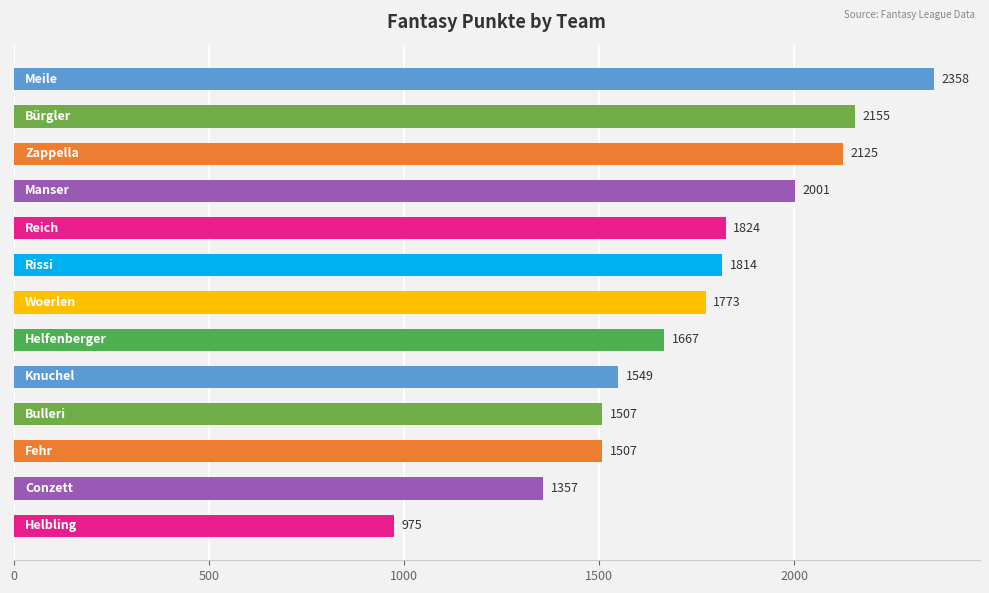

What is the smallest value displayed?

975